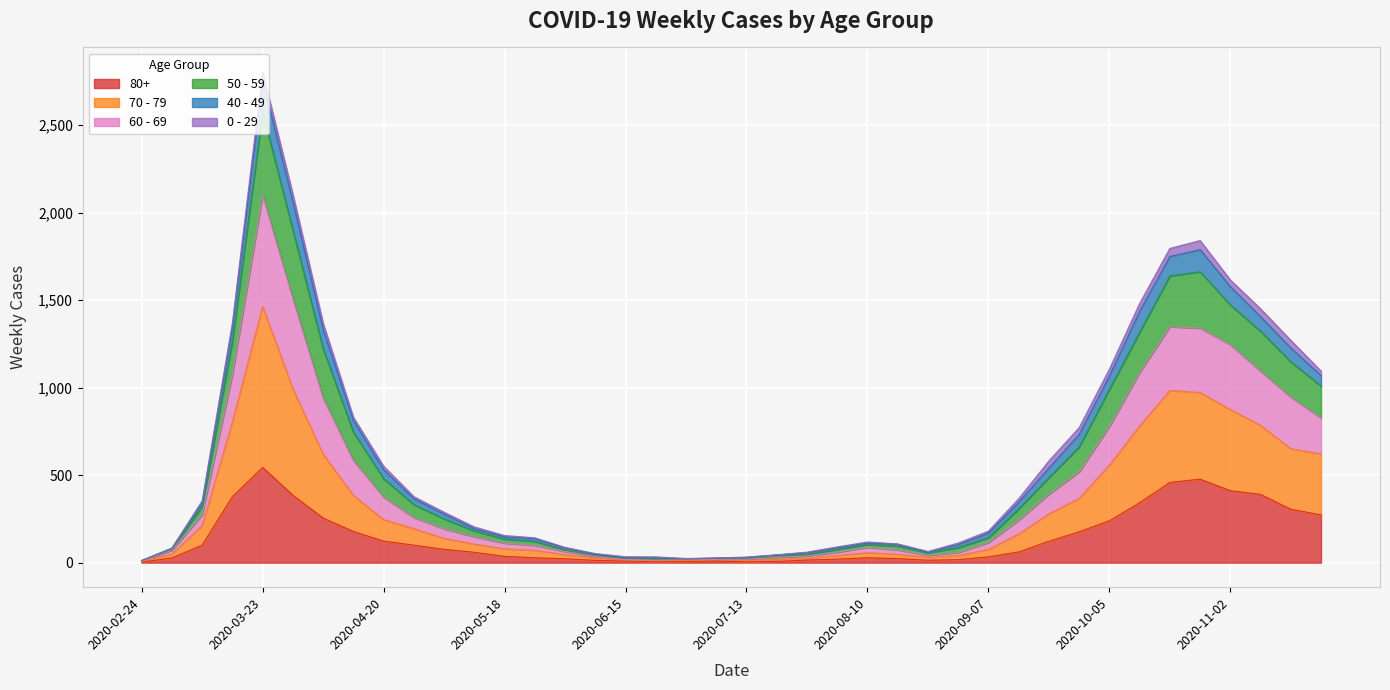

At which category does 60 - 69 reach its first local peak?

2020-03-23